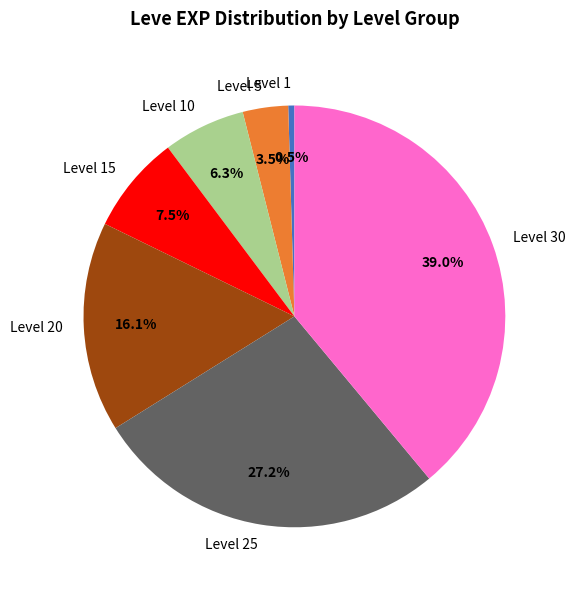

Is Level 15 the majority of the pie?

No